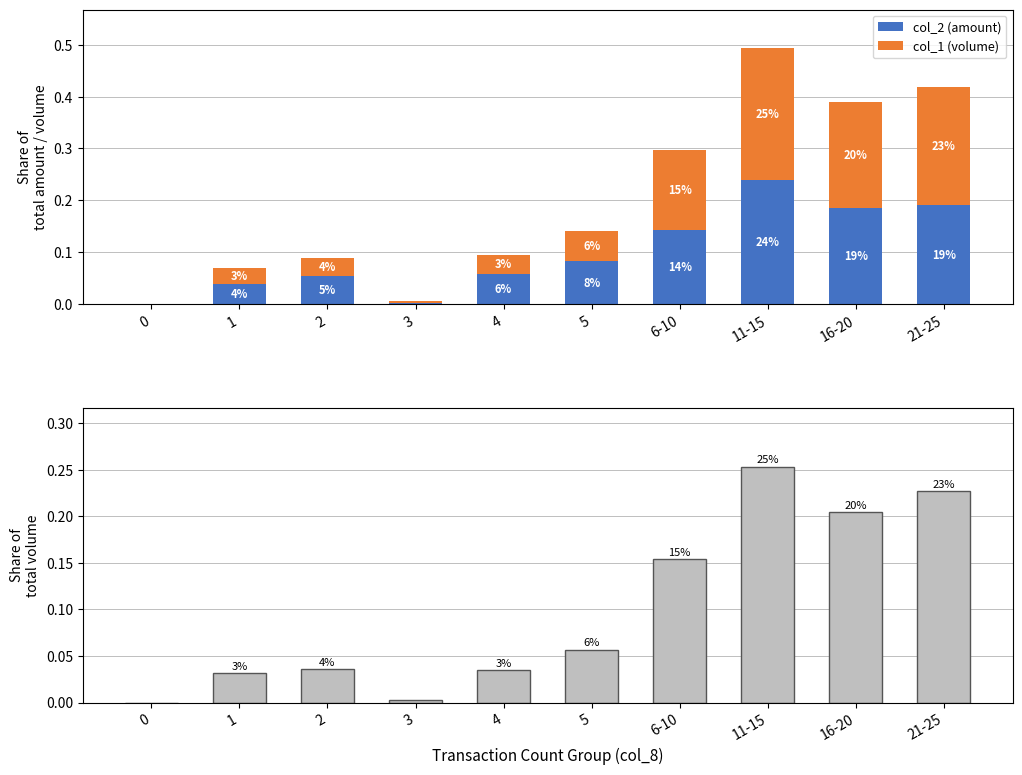

What is the value of the col_1 (volume) bar at the 7th from the left?

0.2